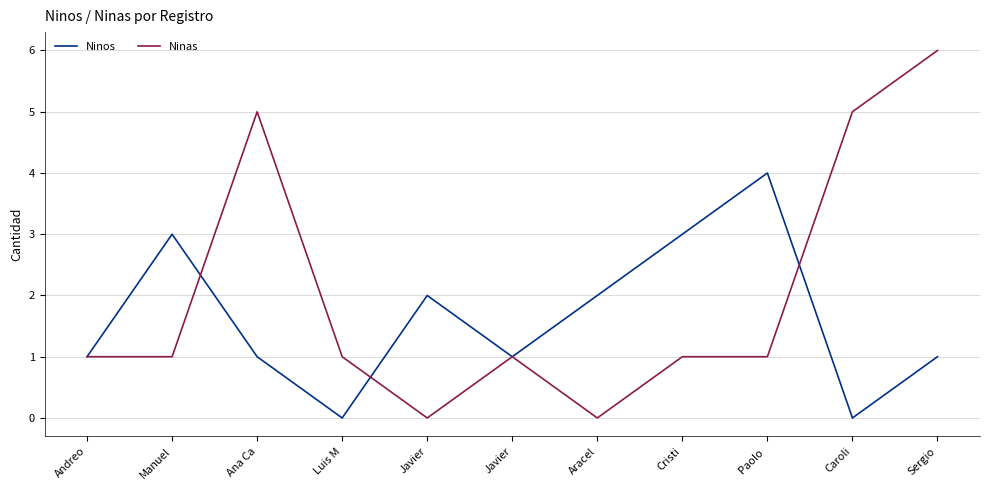

How many lines are shown in the chart?

2